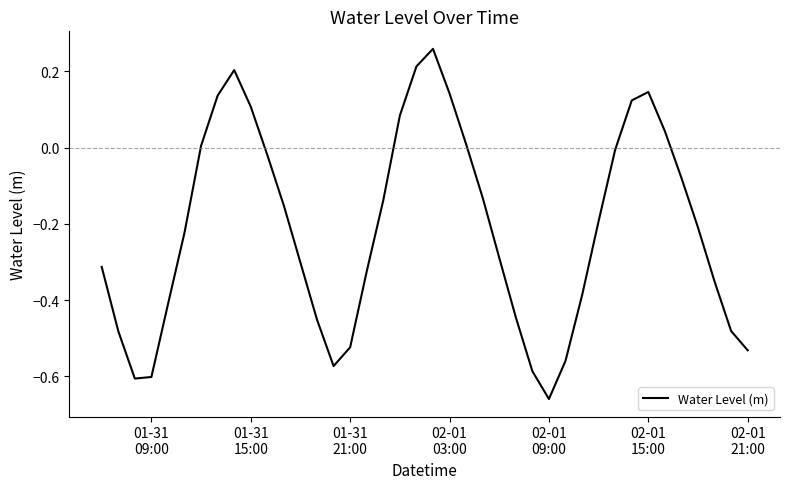

Does the chart display data point markers on the line(s)?

No